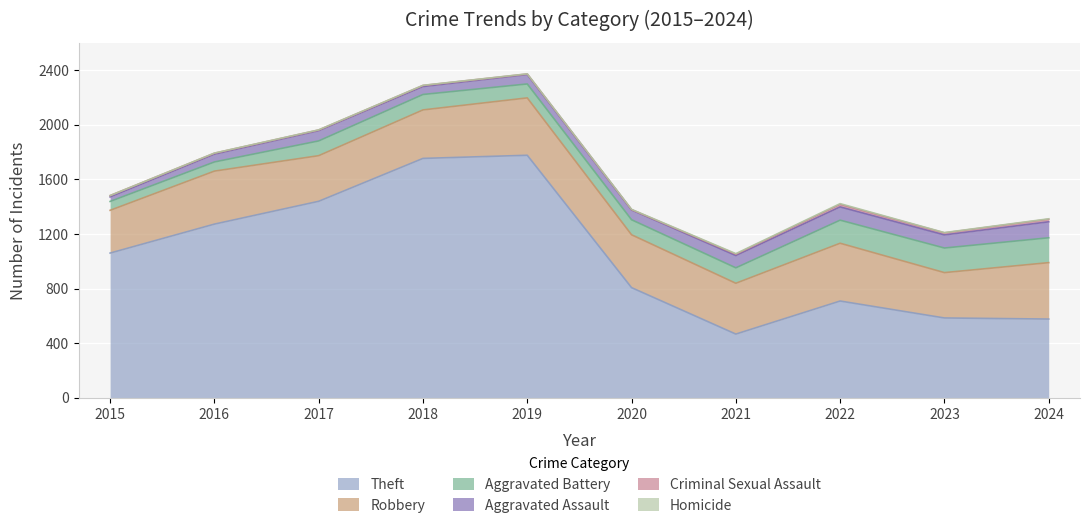

What are all the series names shown in the legend?

Theft, Robbery, Aggravated Battery, Aggravated Assault, Criminal Sexual Assault, Homicide